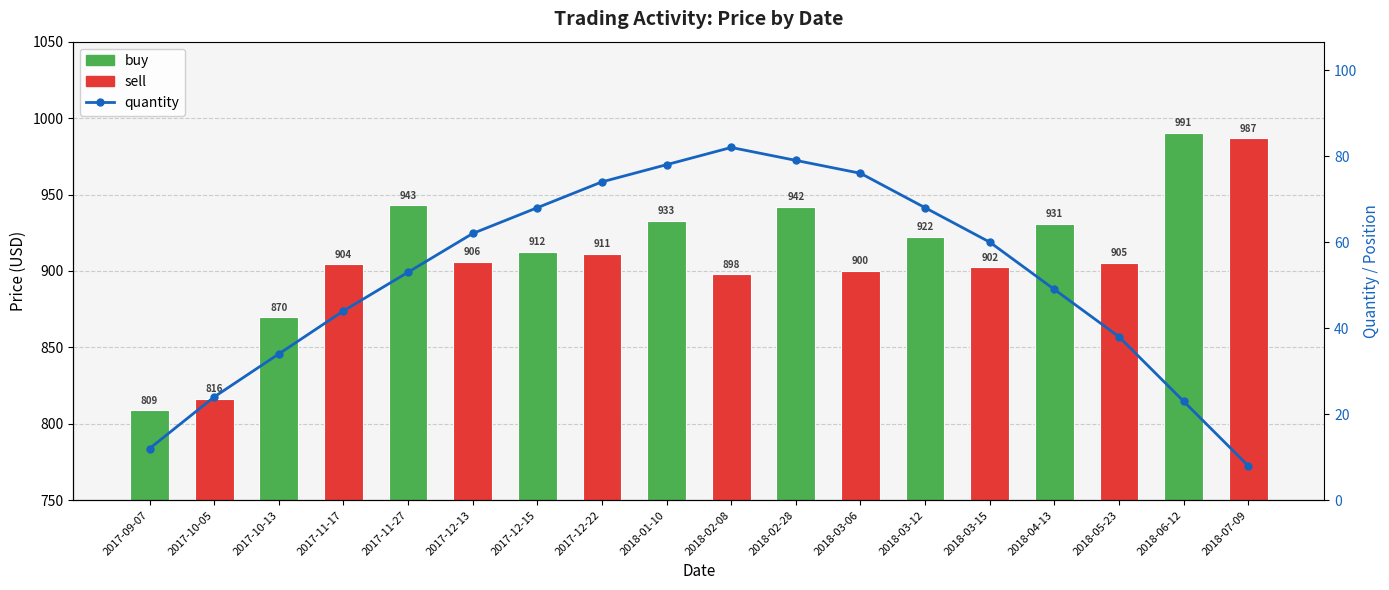

What is the label of the 6th bar from the left?

2017-12-13